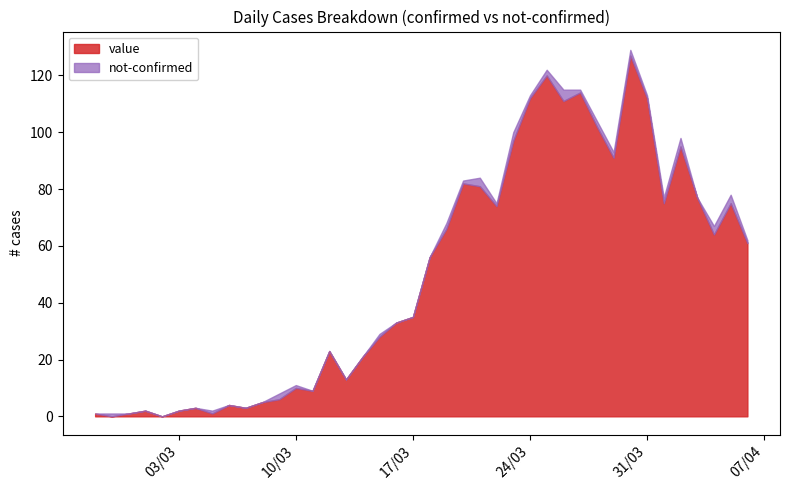

What is the difference between the highest and lowest values at 2020-03-22?

73